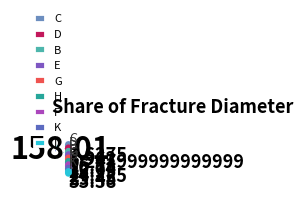

Does any single category account for the majority?

No